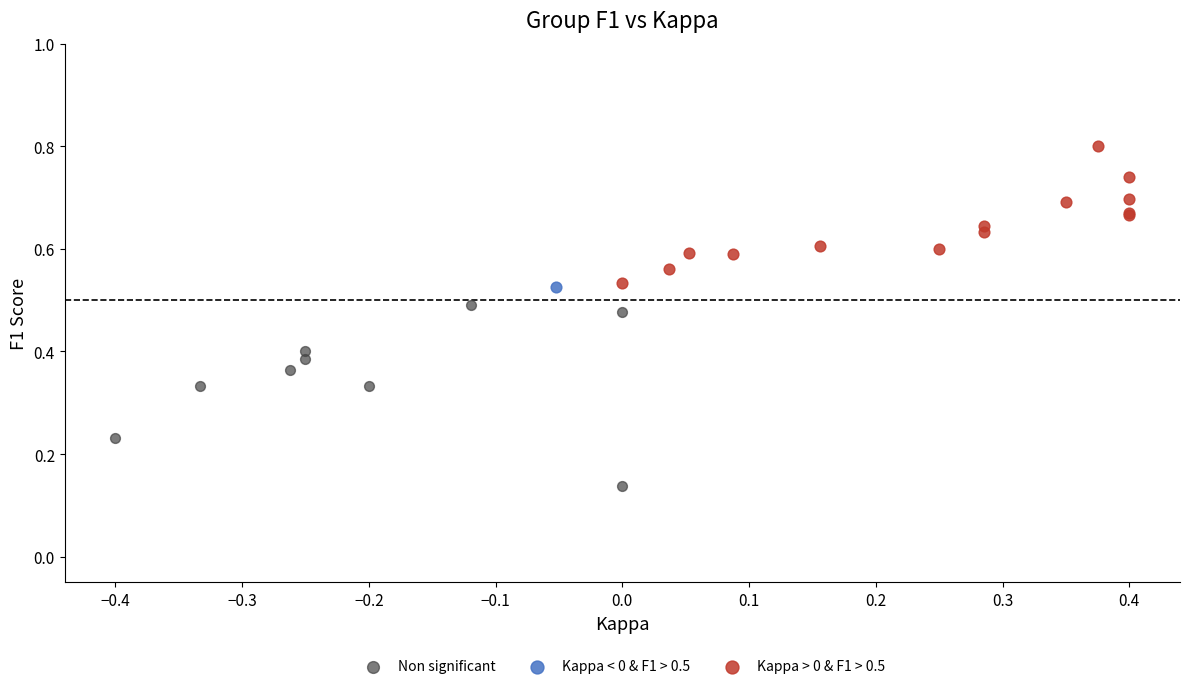

Which series reaches the minimum Y coordinate?

Non significant